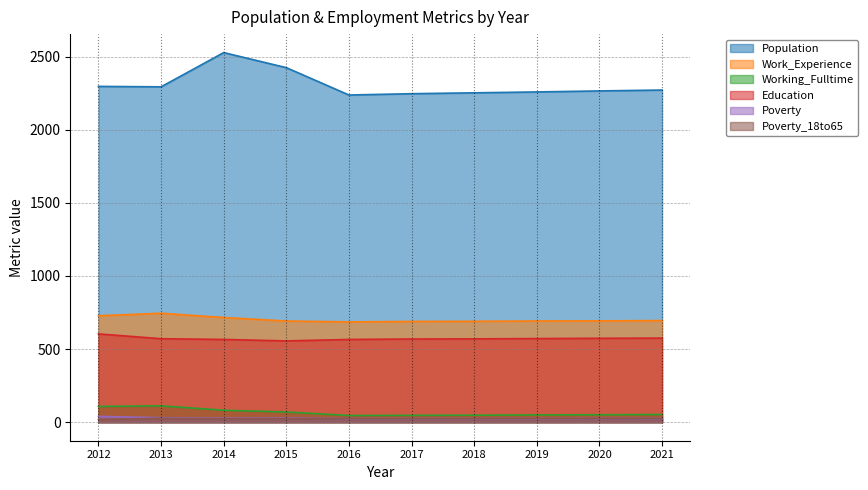

What is the sum of the Working_Fulltime values at 2021 and 2013?

165